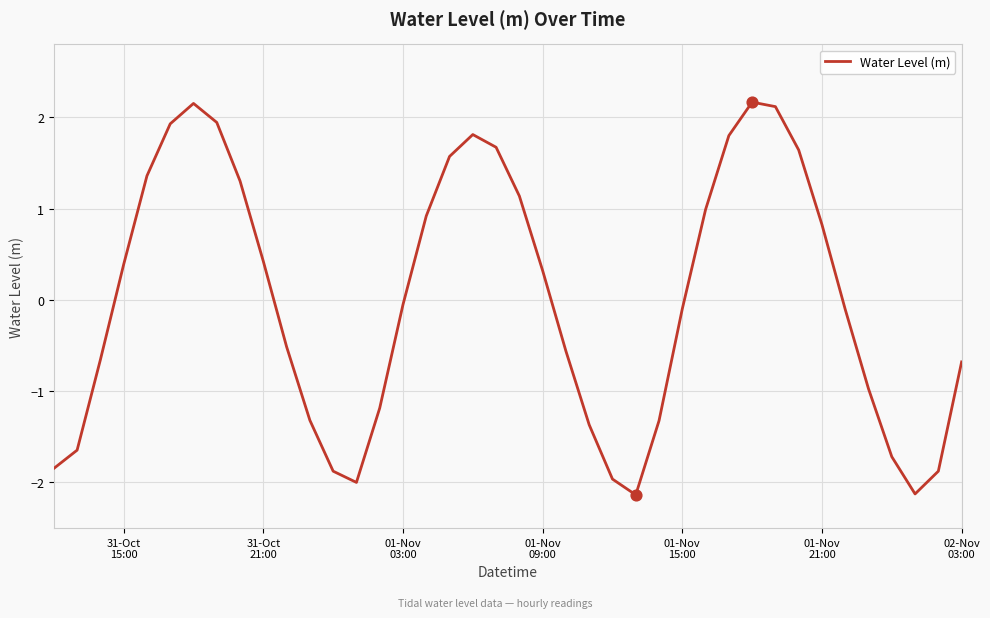

What is the maximum value shown in the chart?

2.2